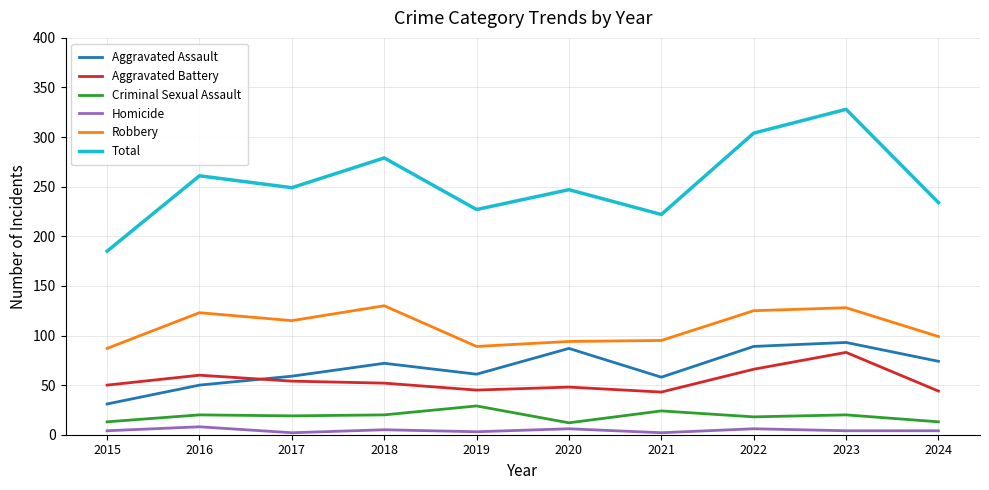

What is the difference between the maximum and minimum values in the Aggravated Battery series?

40